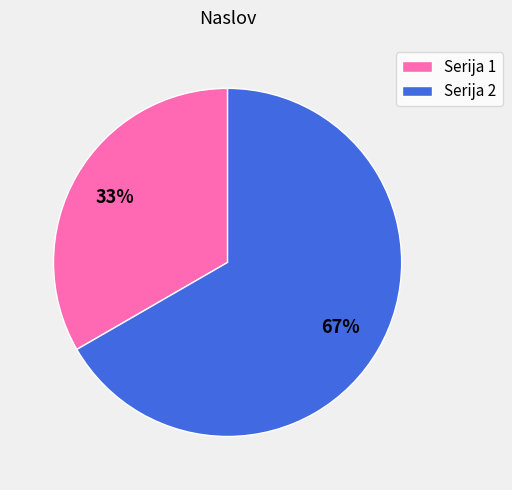

Rank the categories by value from highest to lowest.

Serija 2, Serija 1